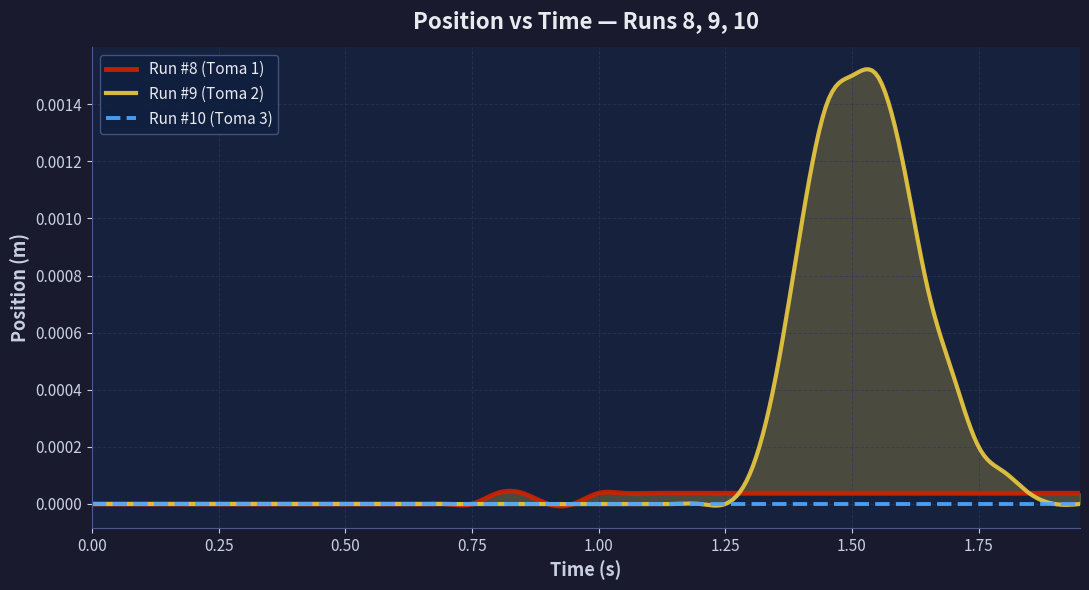

True or false: Run #10 (Toma 3) and Run #9 (Toma 2) cross at least once.

False